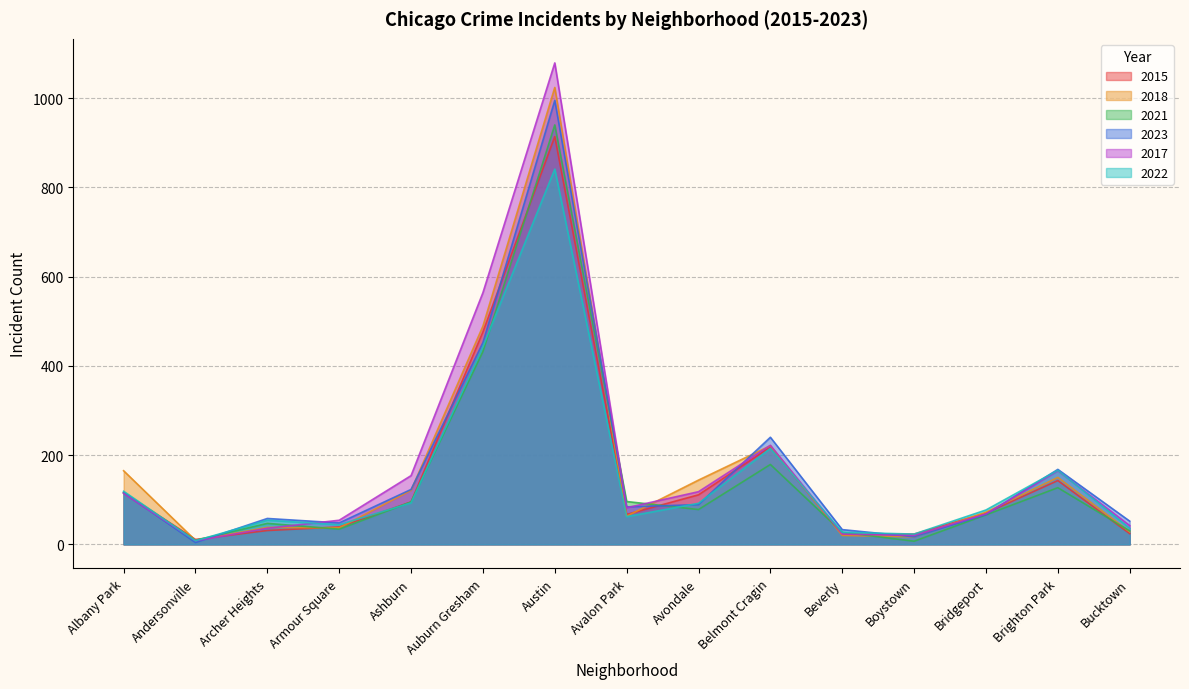

How many interior local valleys does the 2022 series have?

4